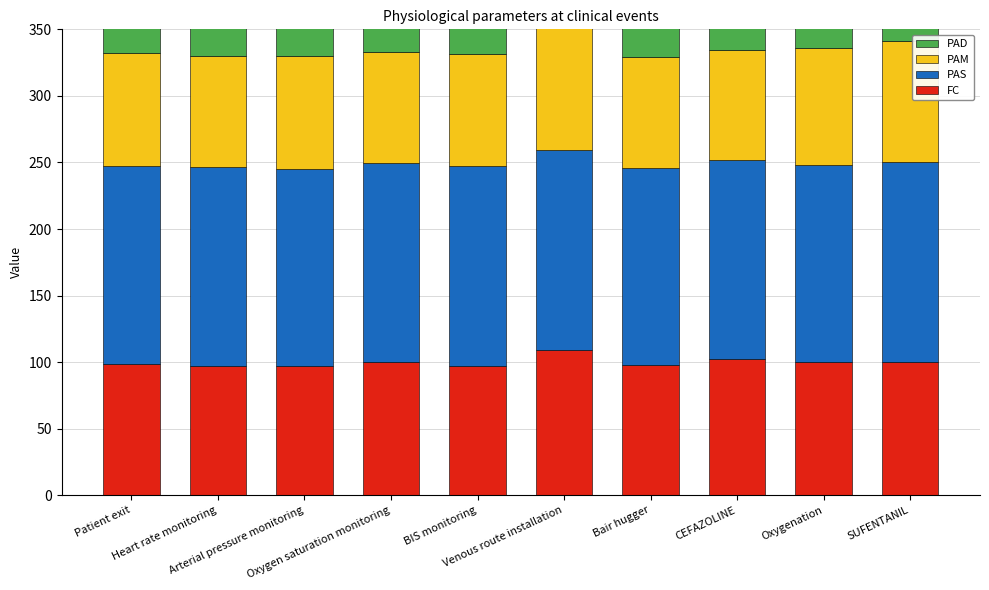

What is the difference between the maximum and minimum values in the PAD series?

4.2